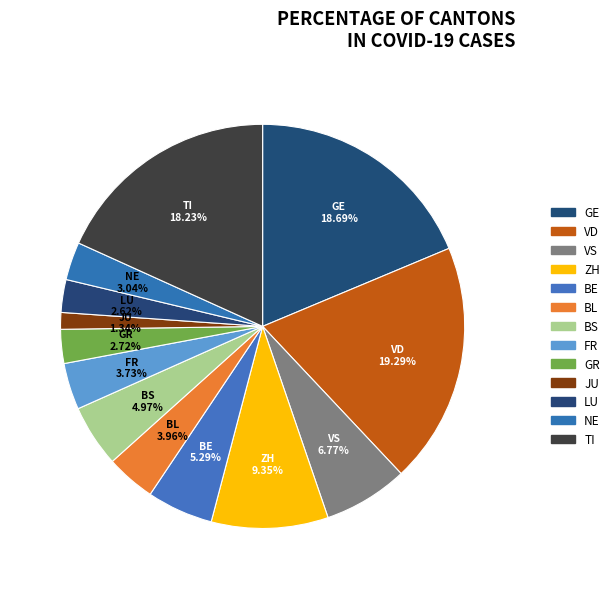

Is there any slice that represents more than half of the pie?

No